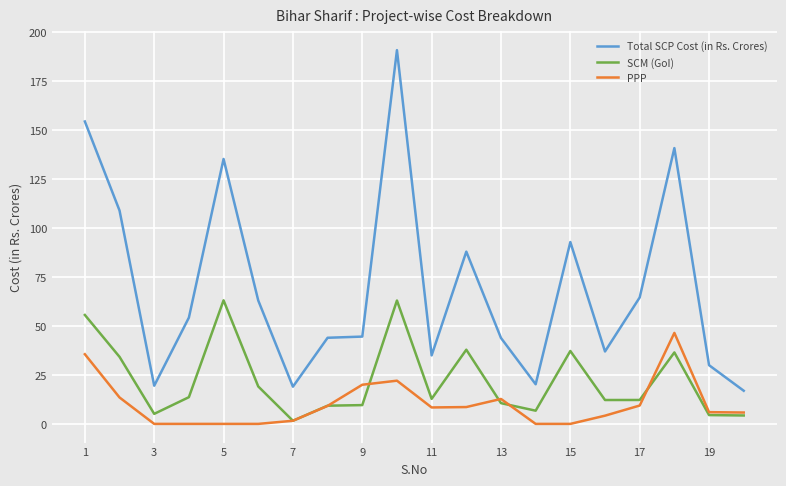

Which series has the widest spread of values?

Total SCP Cost (in Rs. Crores)